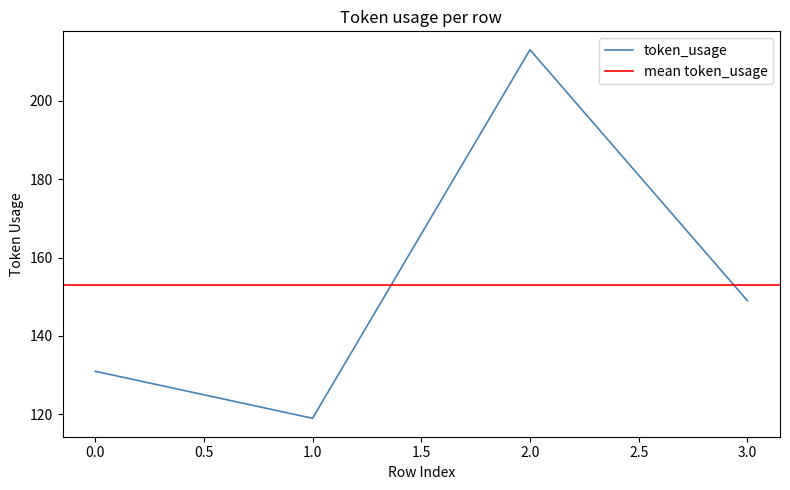

True or false: the data shows 38 at 1.

False